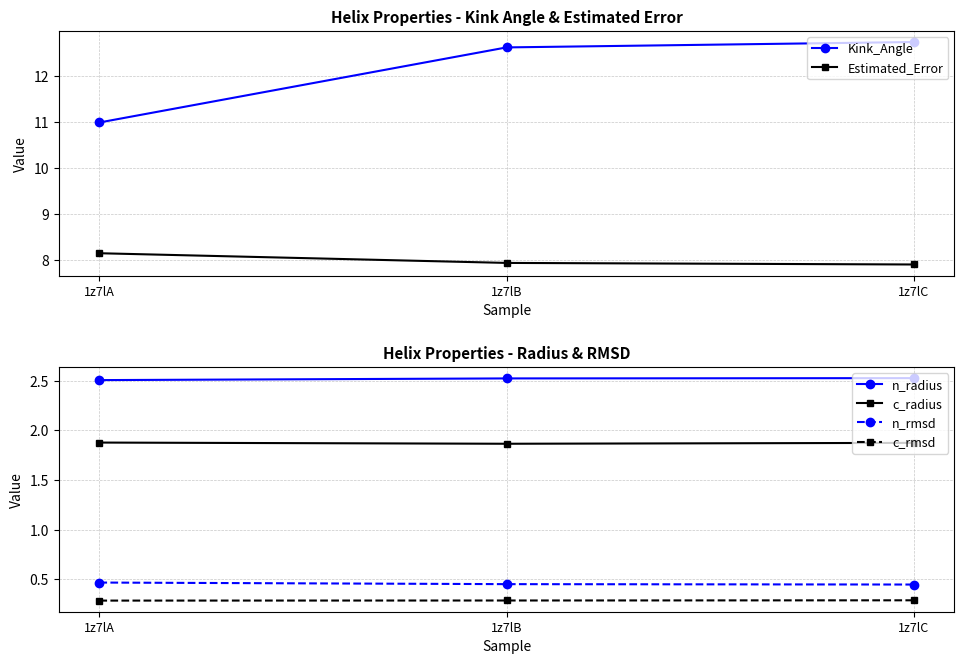

What is the total value across all series at 1z7lC?

25.8